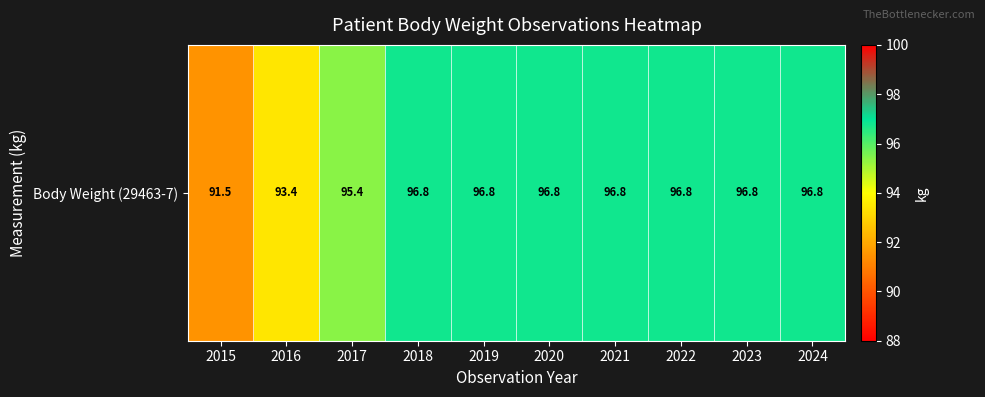

How many distinct data groups are displayed?

1